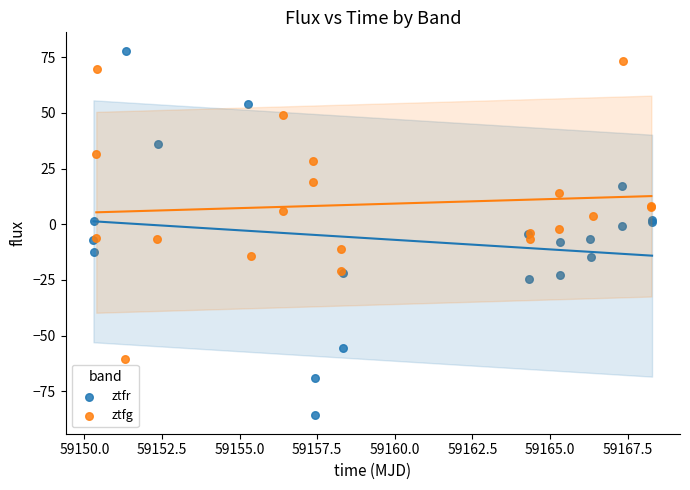

Which series reaches the minimum Y coordinate?

ztfr